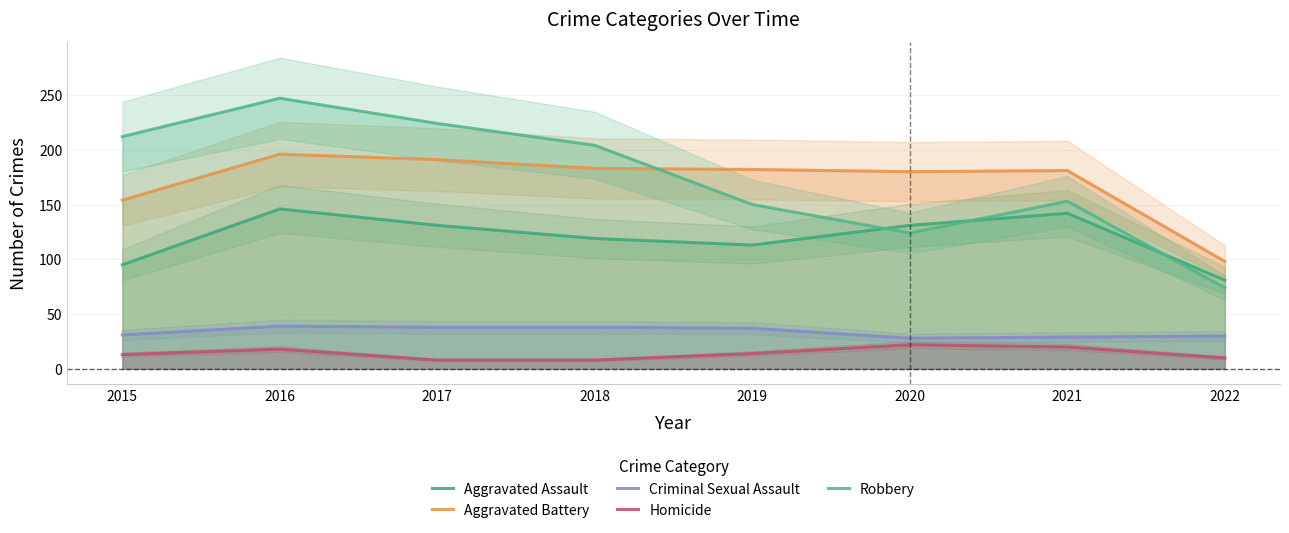

True or false: Criminal Sexual Assault and Aggravated Assault cross at least once.

False